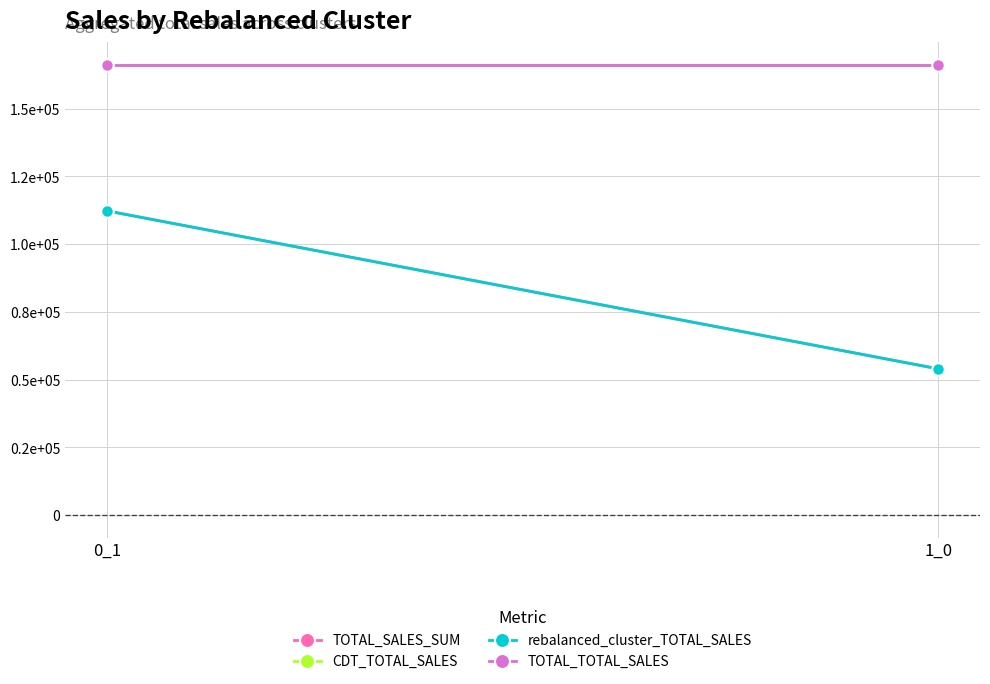

Between 0_1 and 1_0, which series saw the biggest shift?

TOTAL_SALES_SUM